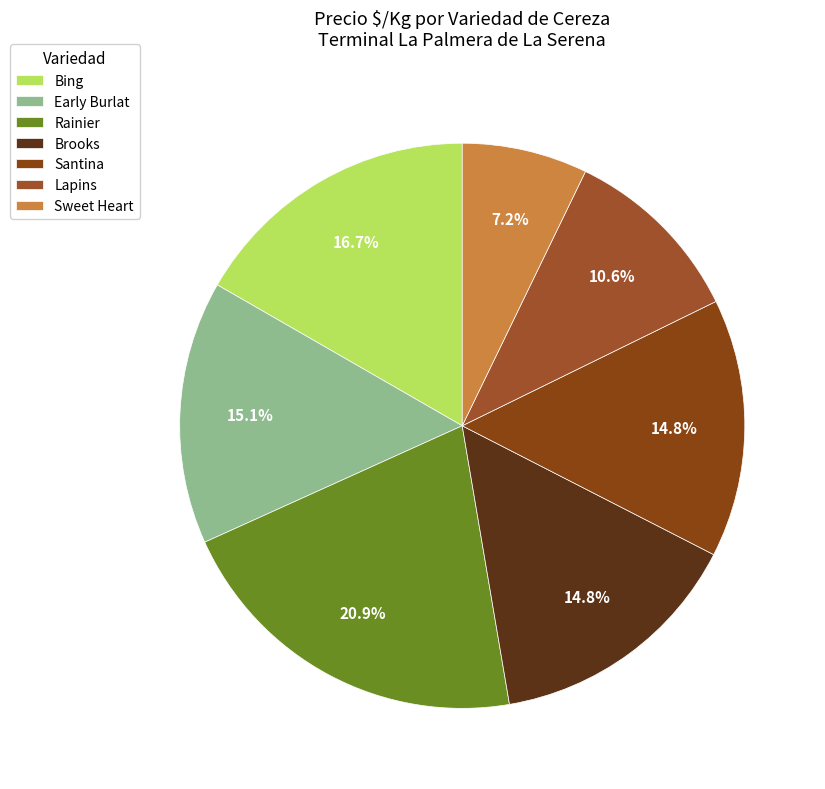

Does any single category account for the majority?

No